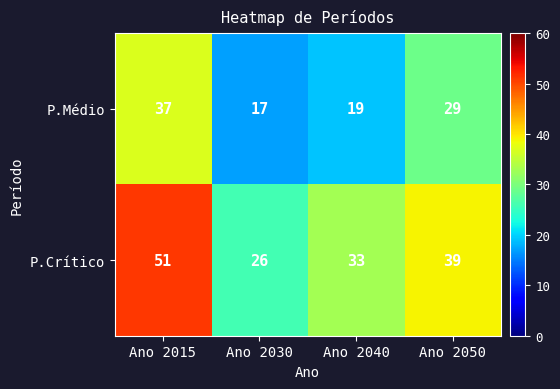

What is the approximate value of P.Médio at Ano 2030, to the nearest 5?

15